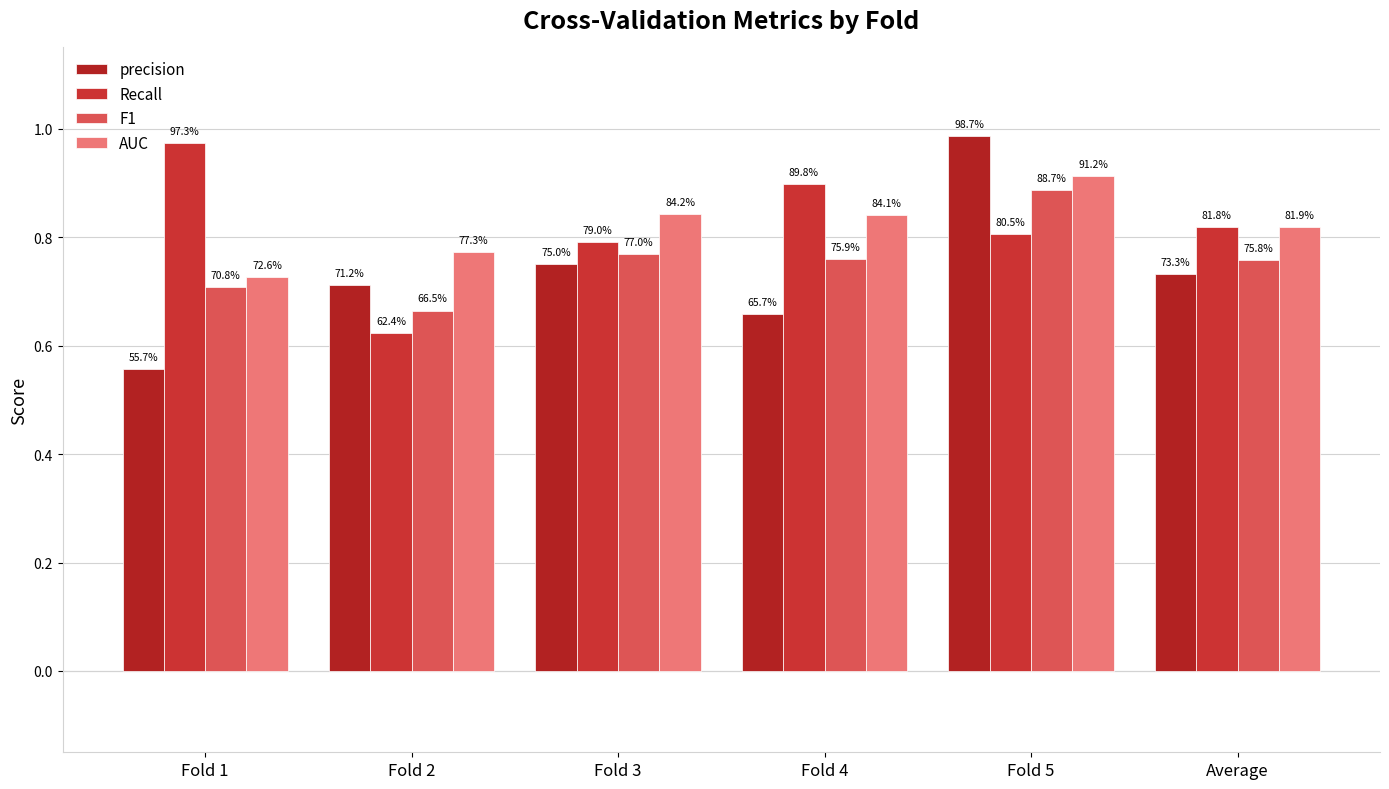

At which category does the chart reach its minimum across all series?

Fold 1